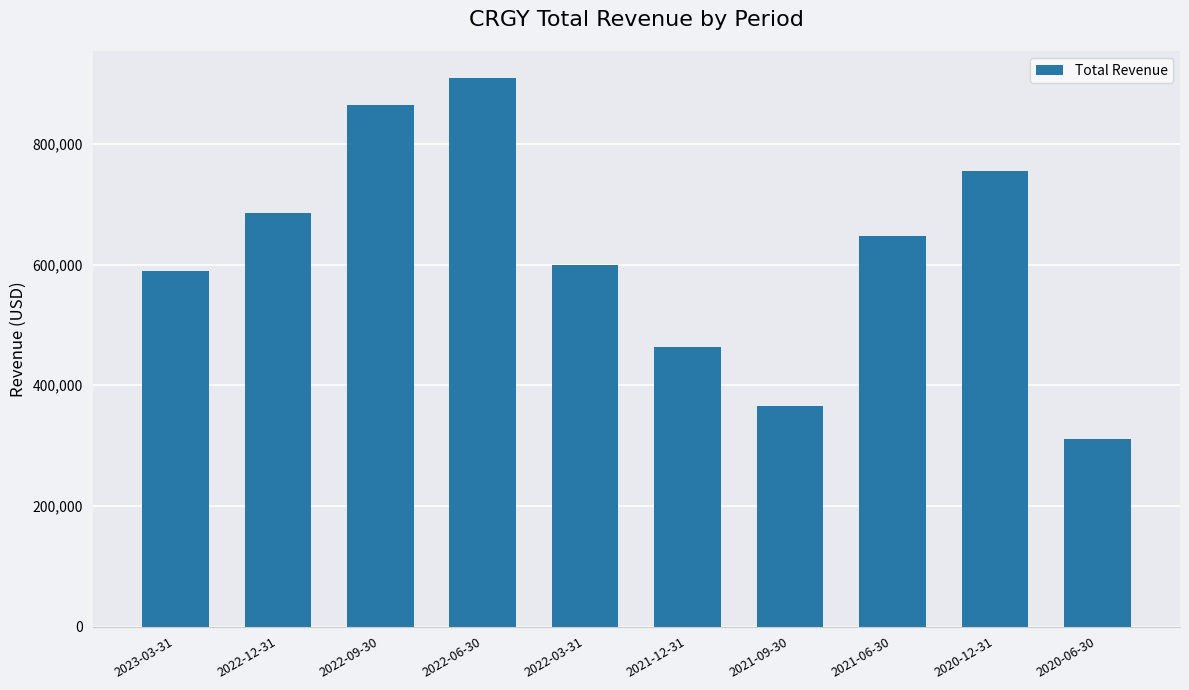

What is the value of the 1st bar from the left?

590100